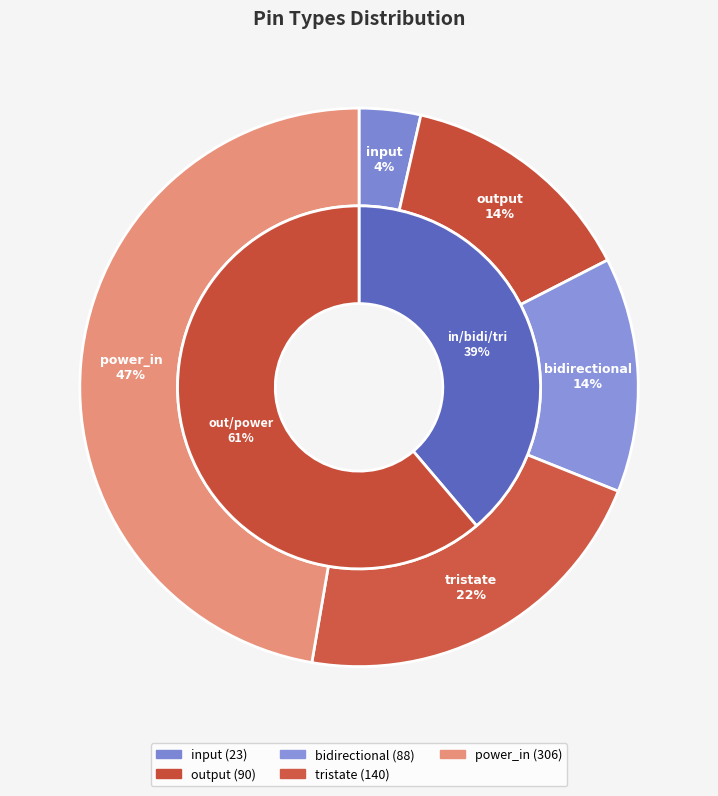

How many slices are in this pie chart?

5